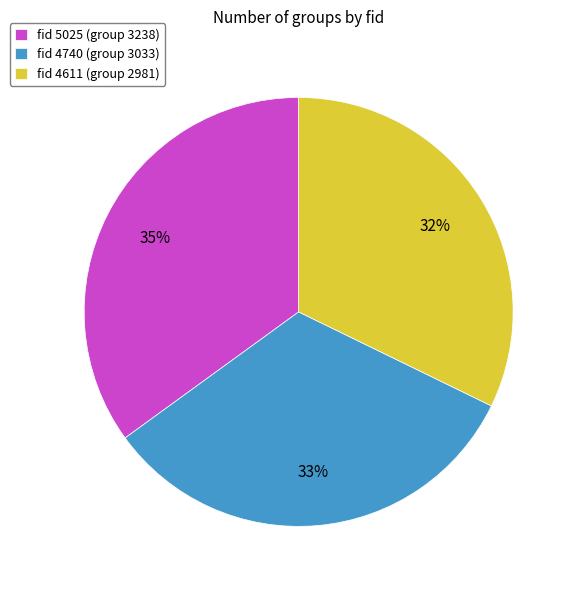

To the nearest percent, what is the combined percentage of fid 5025 (group 3238) and fid 4611 (group 2981)?

67%